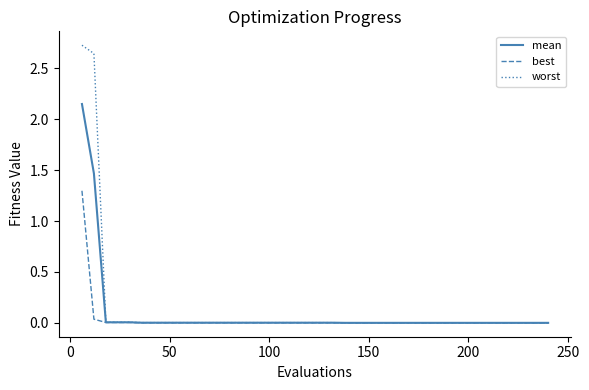

Which series has the widest spread of values?

worst